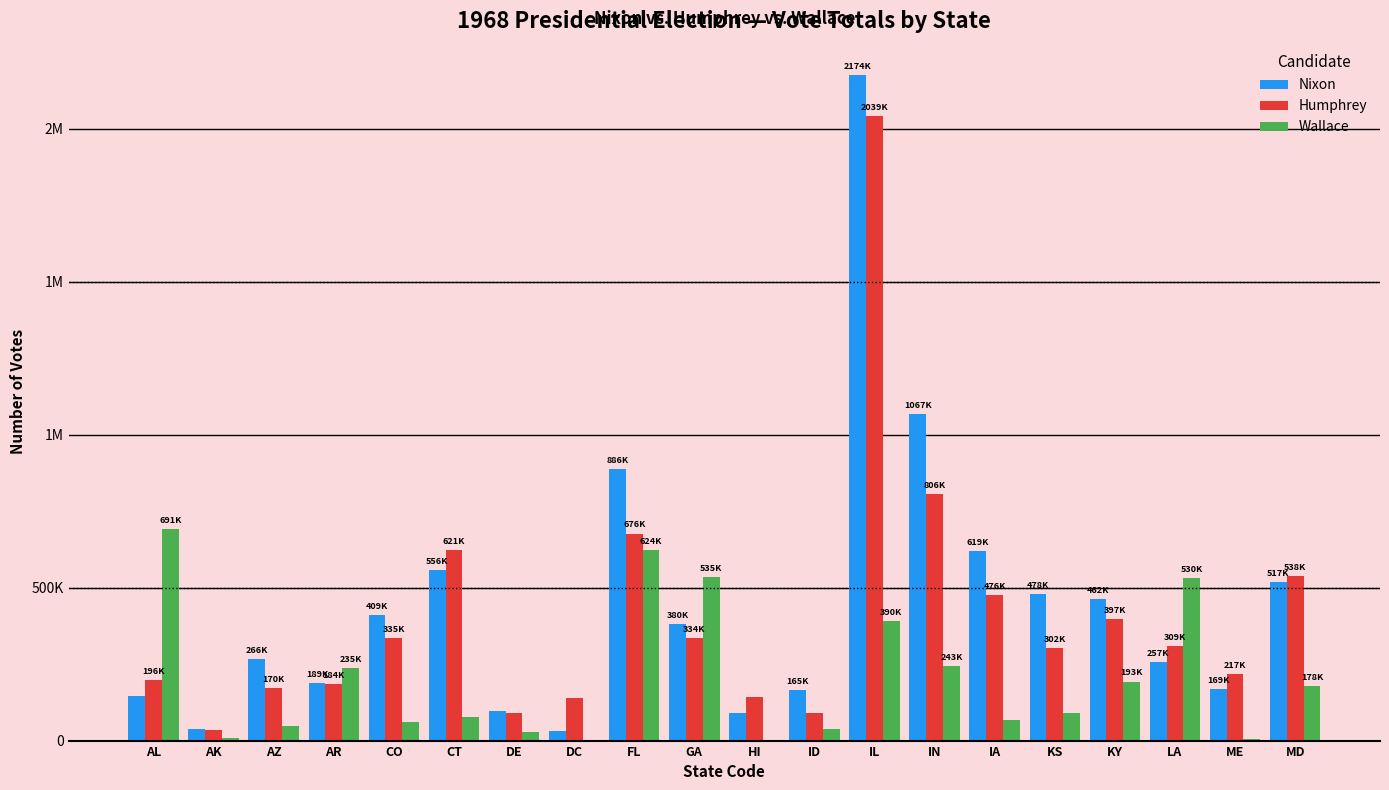

Are the bars grouped side by side (vs. stacked)?

Yes